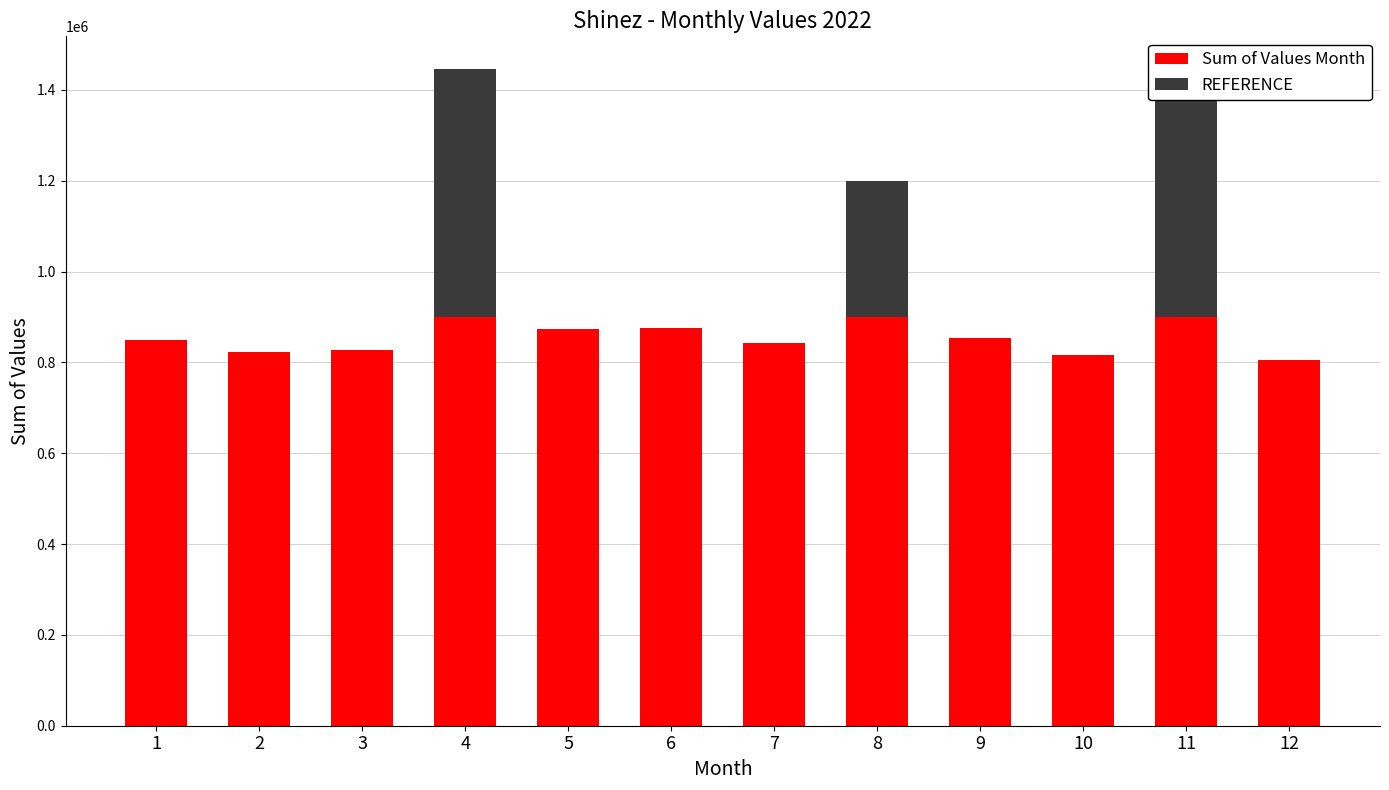

What is the highest value of the Sum of Values Month series?

900000